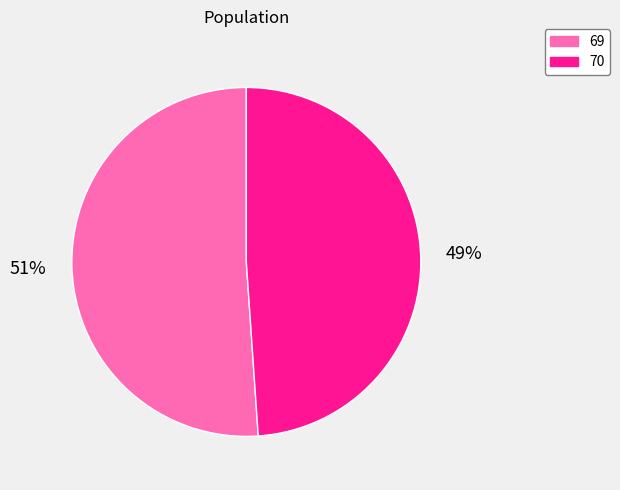

Is it true that 70 is 49% of the pie?

True